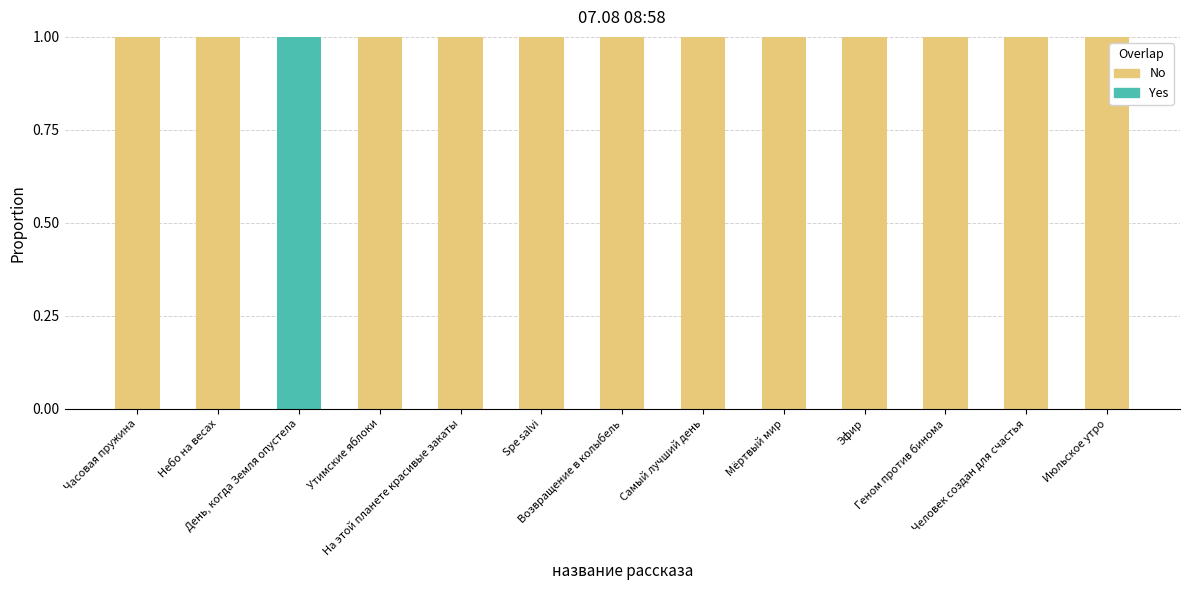

How many positive values does the No series have?

12